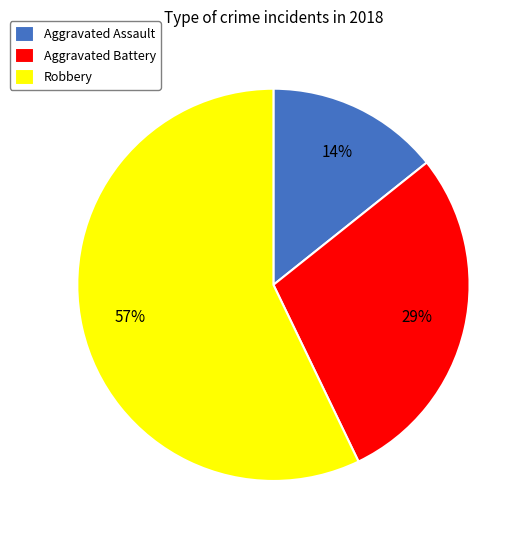

To the nearest percent, what is the difference between the largest and smallest slice percentages?

43%